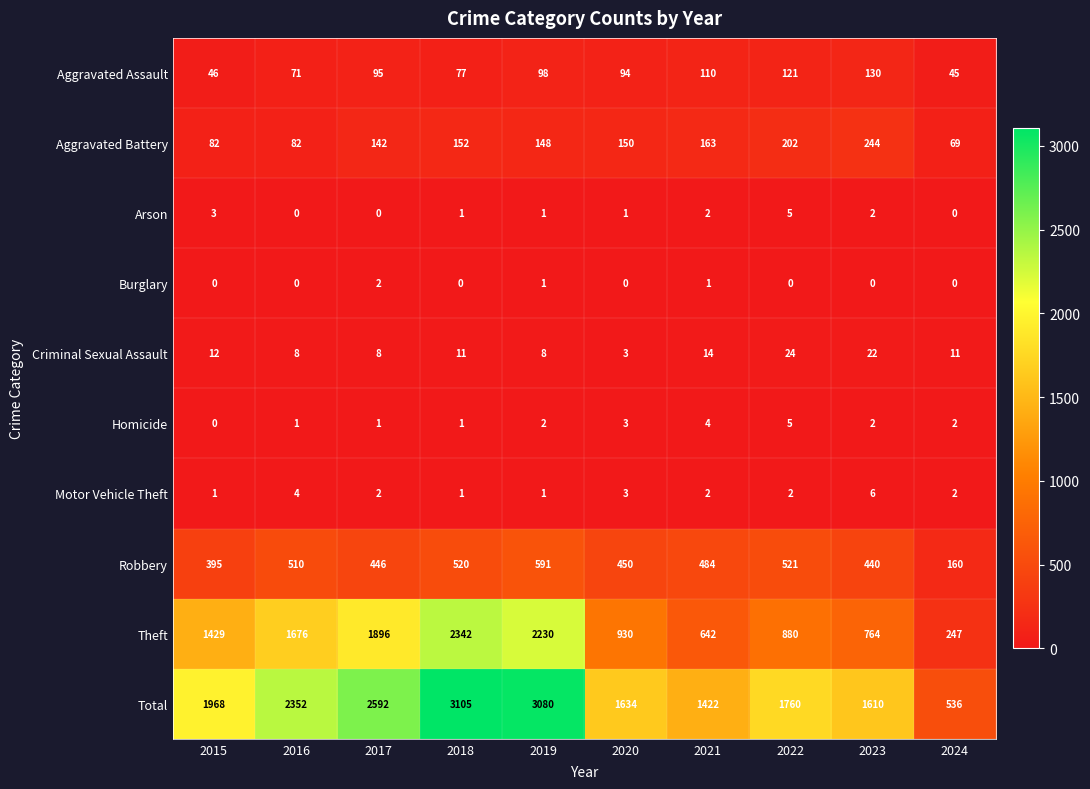

What is the maximum value for Aggravated Assault?

130